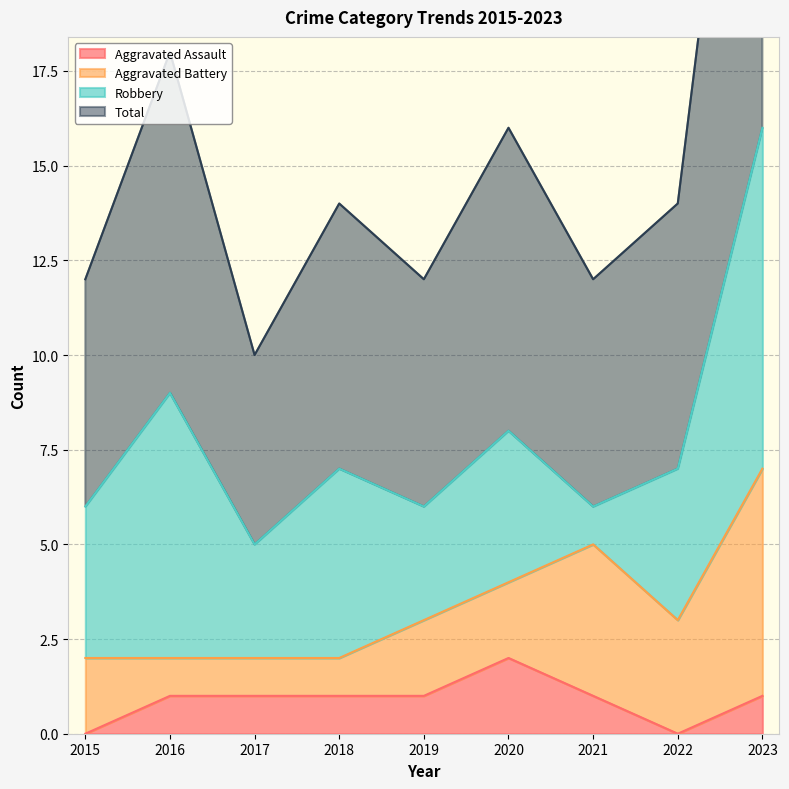

What is the sum of all Total values?

70